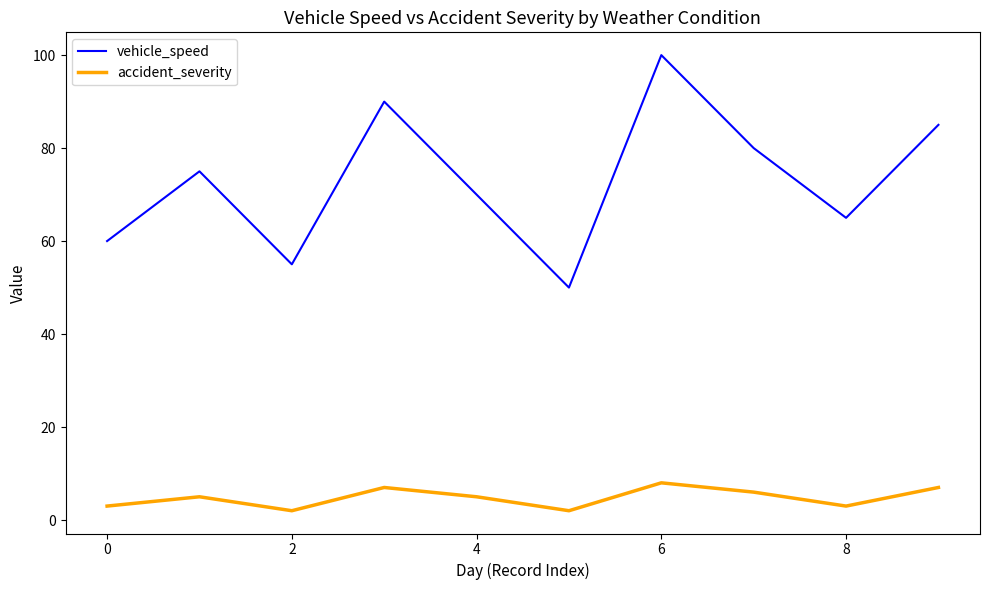

Which series has the largest total across all categories?

vehicle_speed